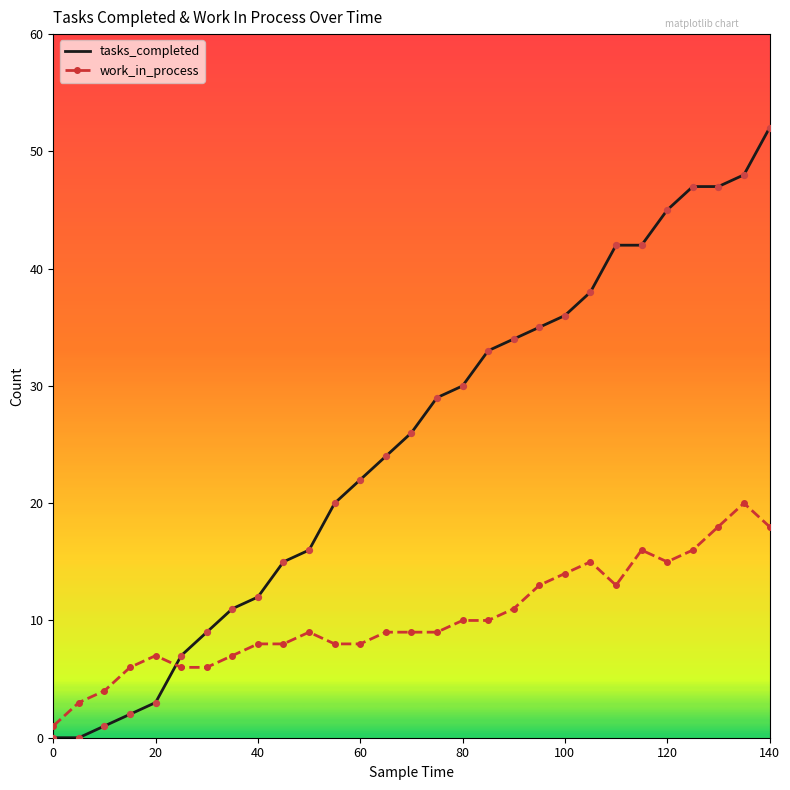

Which series has the widest spread of values?

tasks_completed